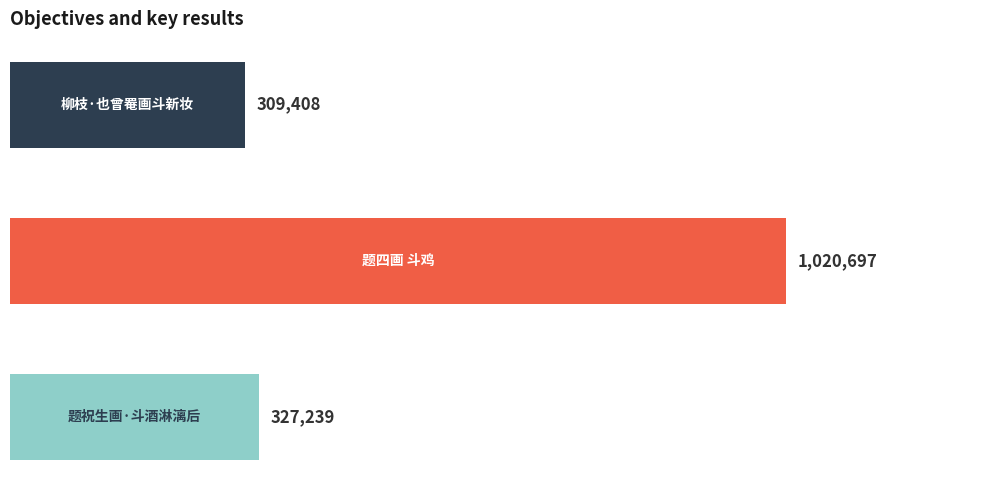

What is the value of the 2nd bar from the top?

1020697